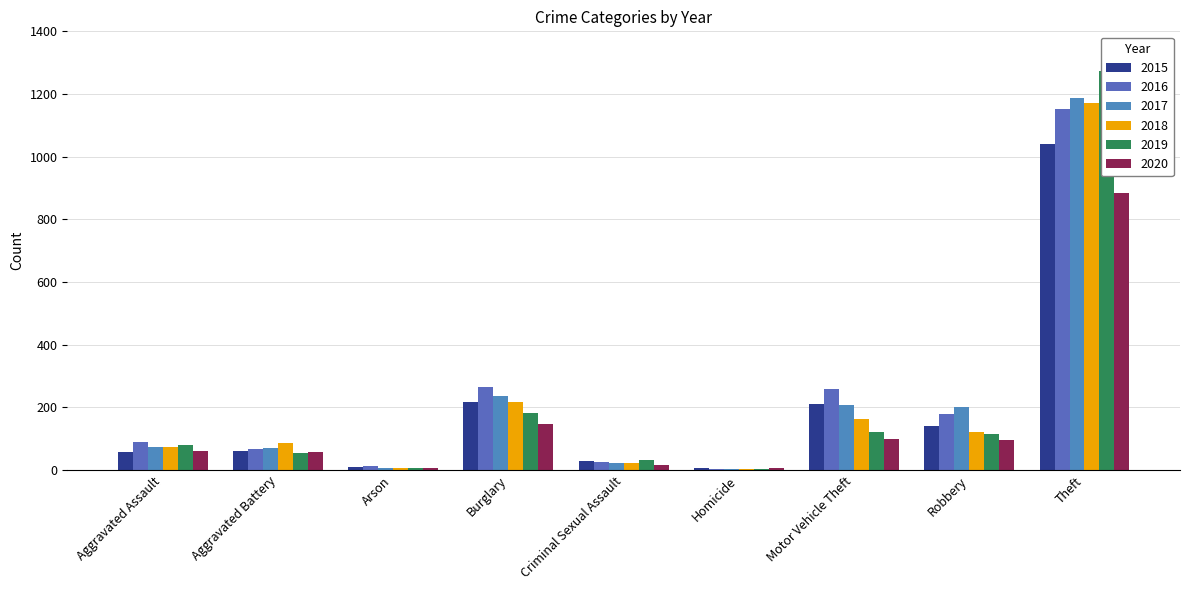

Which category has the lowest value in the 2020 series?

Homicide